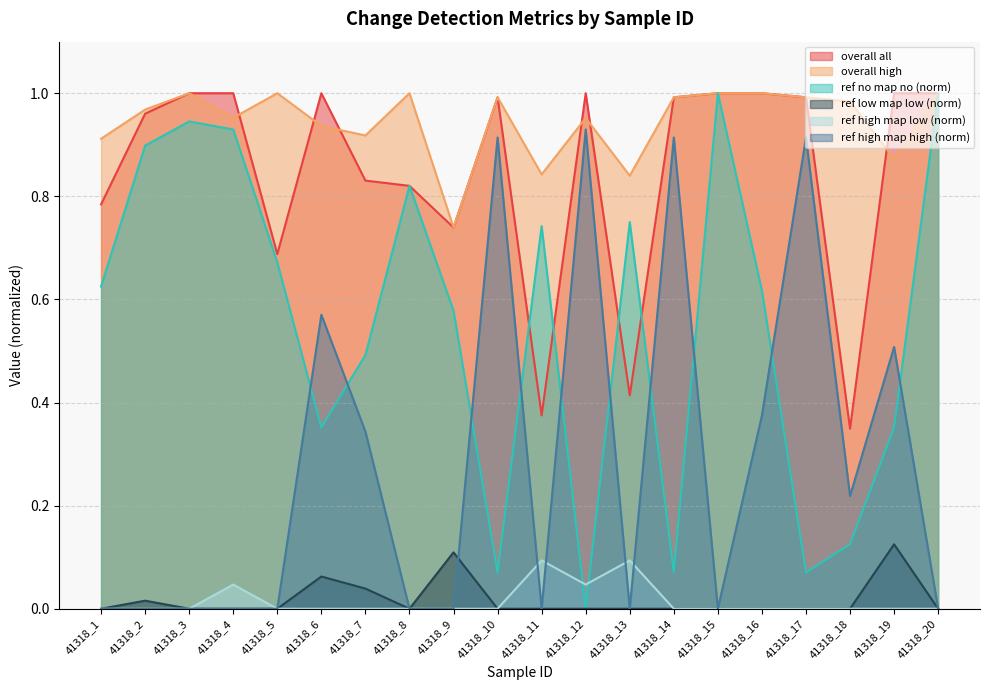

At 41318_5, list the series in order from smallest to largest.

ref low map low, ref high map low, ref high map high, ref no map no, overall all, overall high